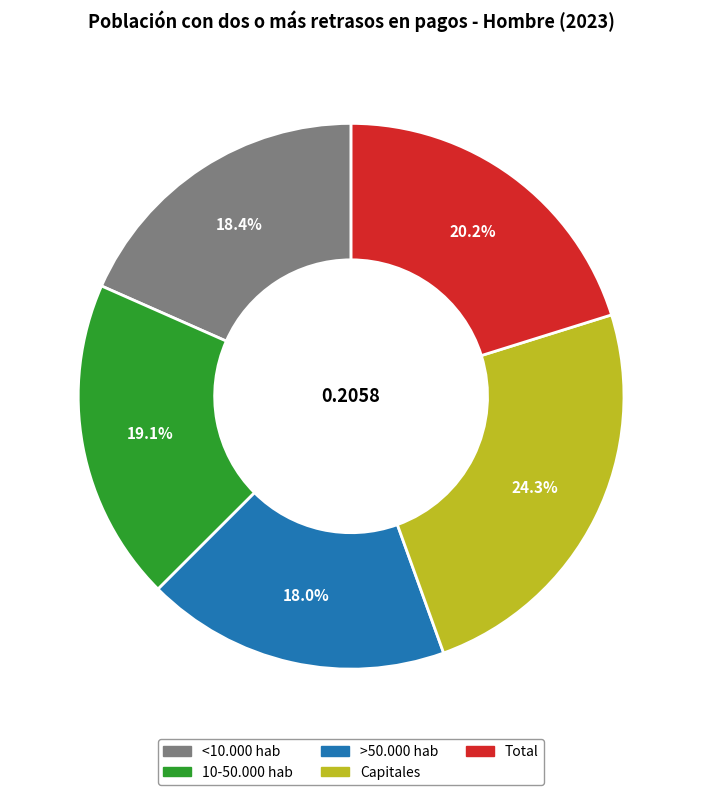

To the nearest percent, what is the difference between the 10-50.000 hab and Total slice percentages?

1%